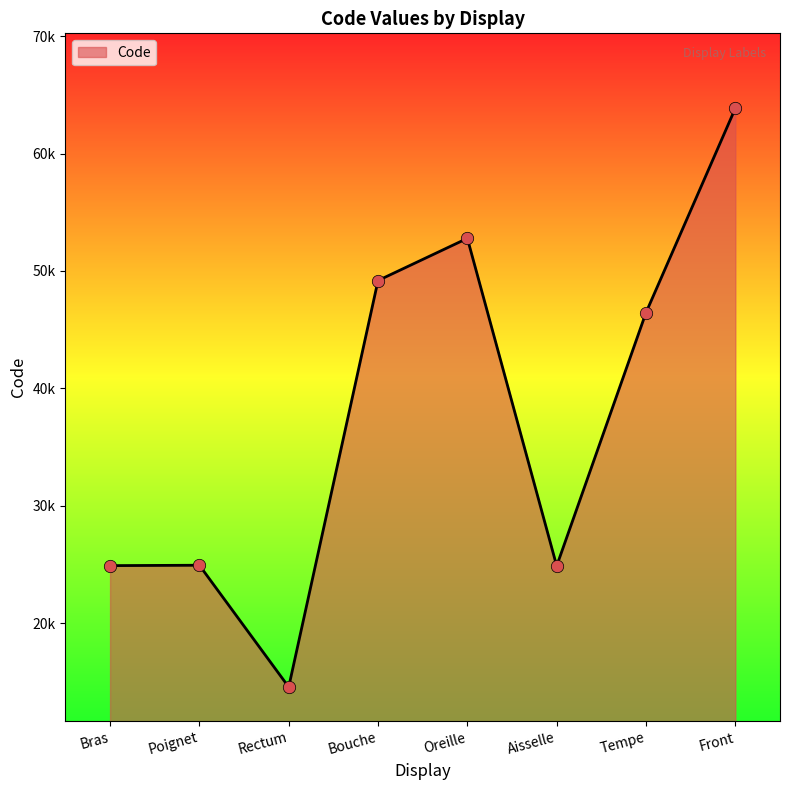

Between Front and Rectum, which is larger?

Front